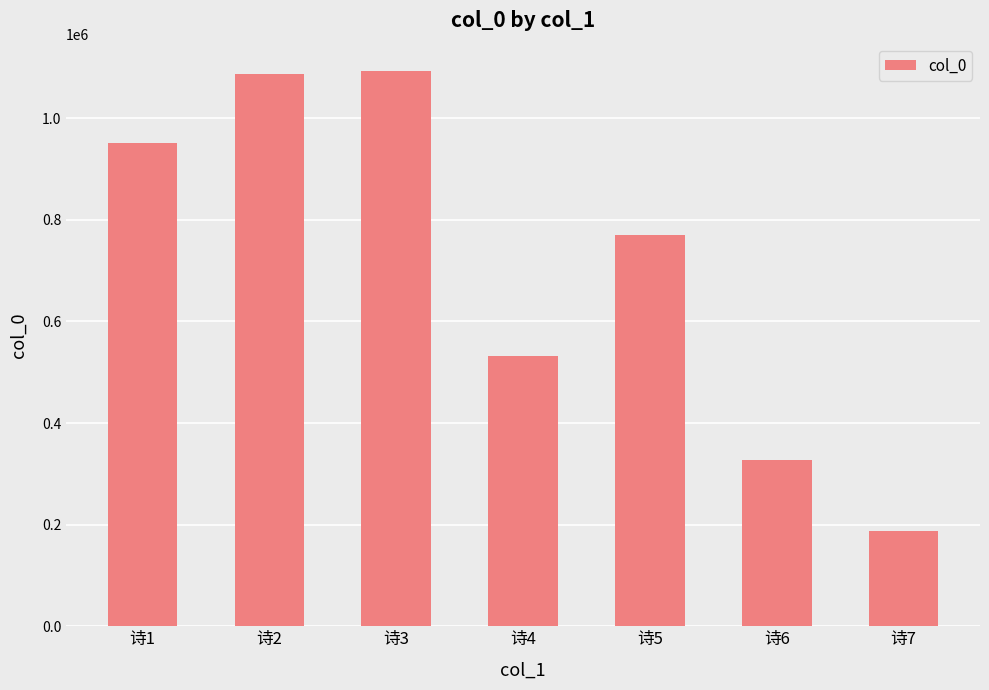

What is the ratio of the value at 诗5 to the value at 诗3?

0.7